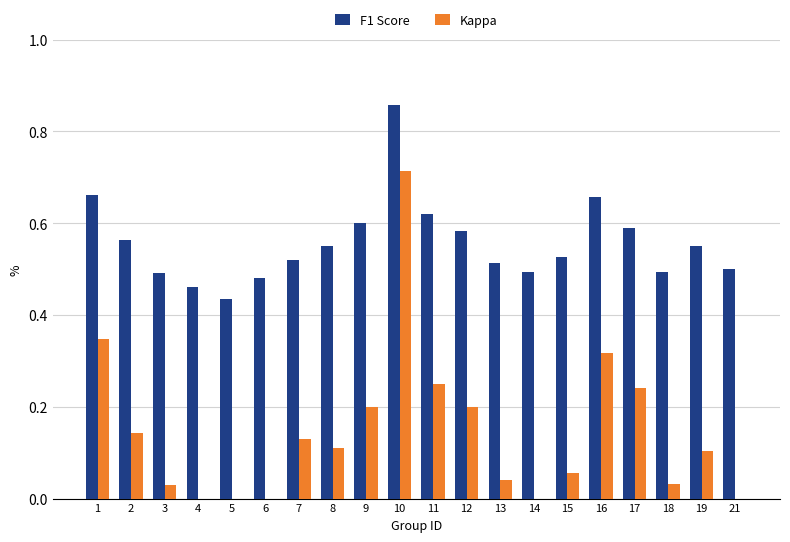

At which category is the sum across all series the highest?

10